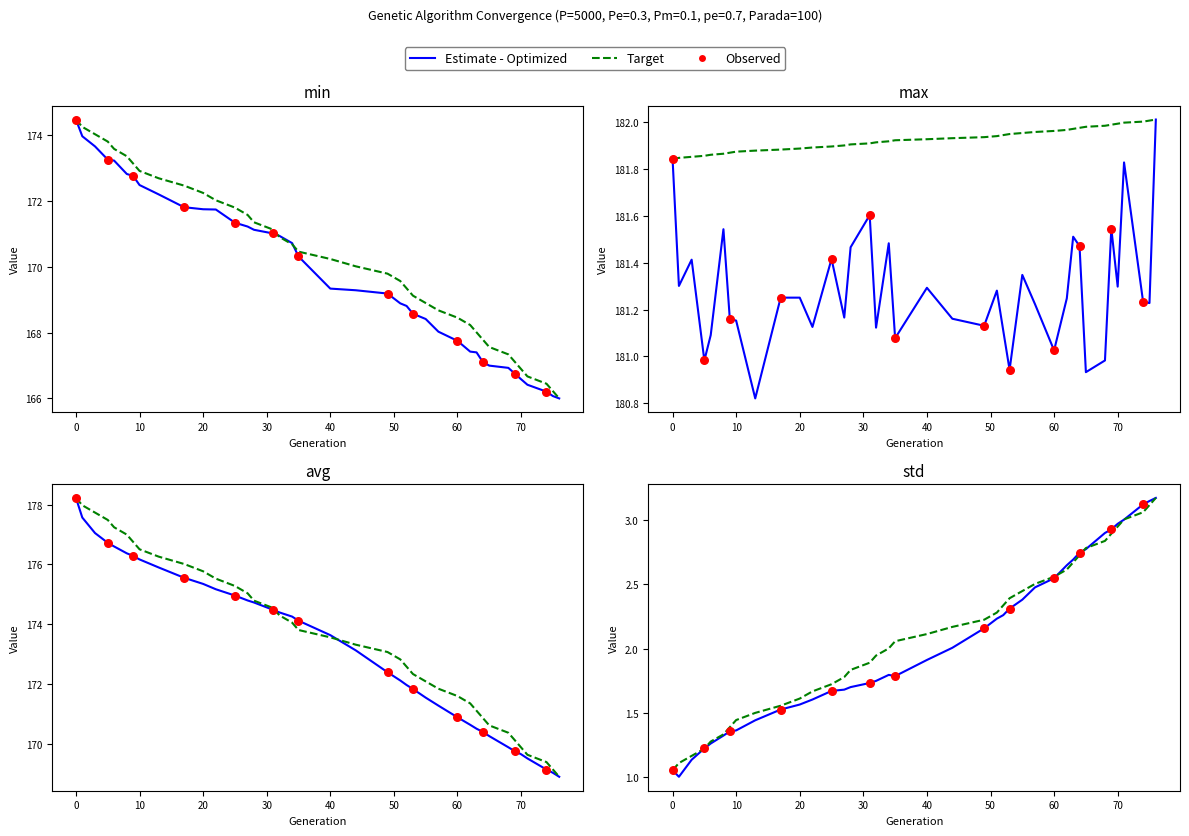

At how many categories does at least one series exceed 18?

39